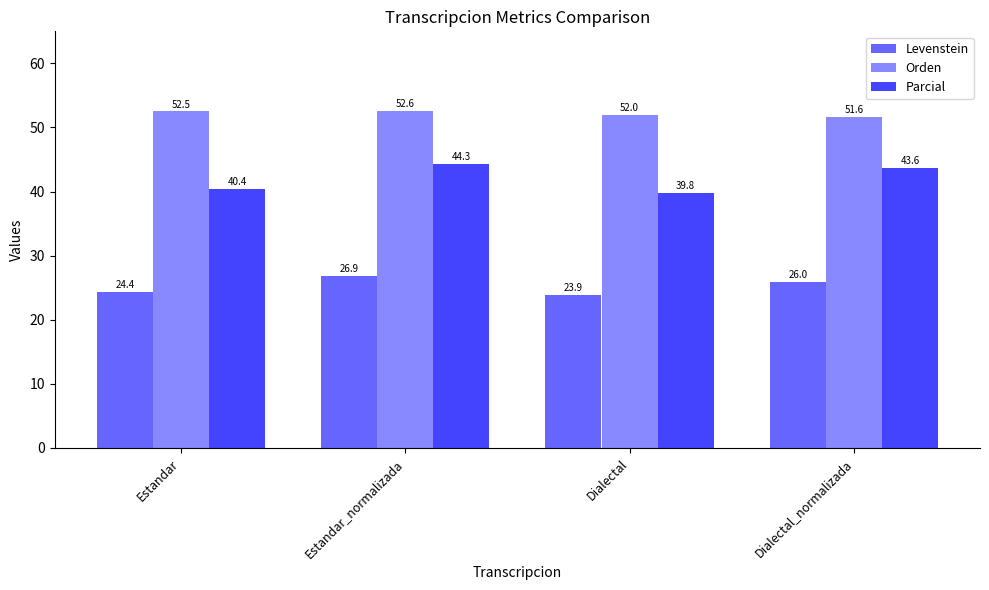

Reading left to right, list all the values displayed in this chart.

Levenstein: 24.4	26.9	23.9	26.0
Orden: 52.5	52.6	52.0	51.6
Parcial: 40.4	44.3	39.8	43.6